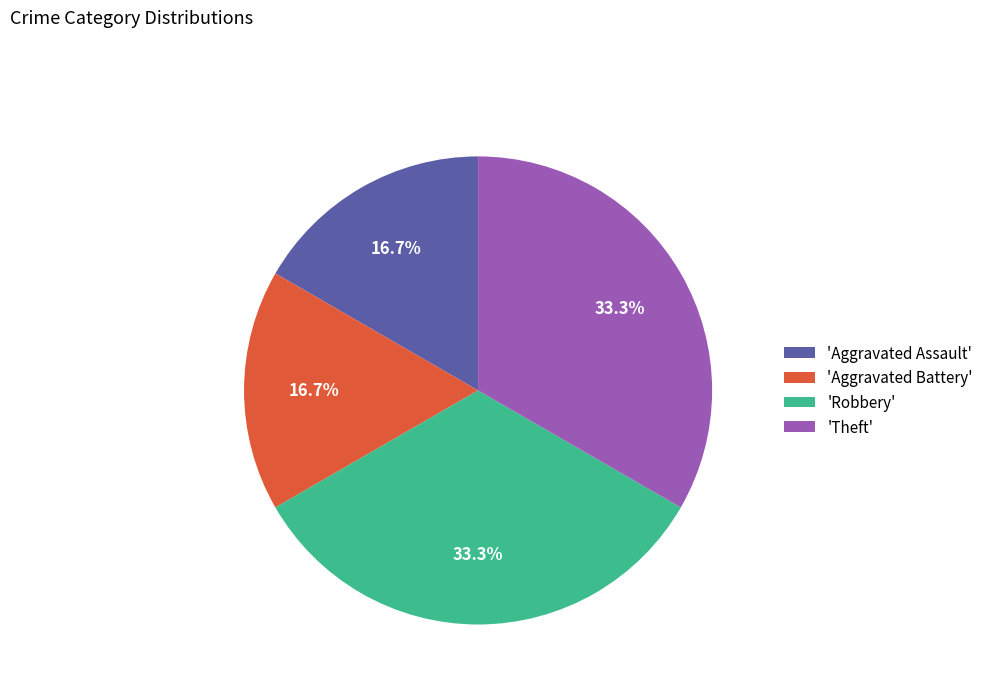

Approximately how many times larger is the value at 'Aggravated Assault' compared to 'Robbery'?

0.5